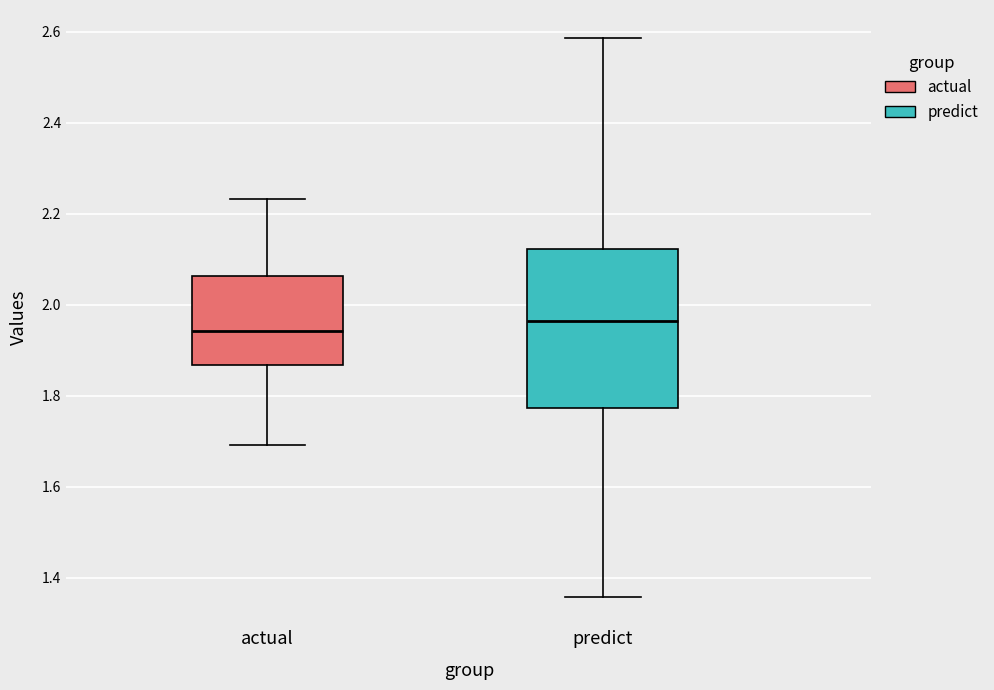

Reading left to right, read every box against the y-axis: the position of its median line, the range the box covers, and the ends of its whiskers. The values are not printed on the chart, so give them approximately, as read against the axis.

actual: median 1.94, box 1.86 to 2.06, whiskers 1.70 to 2.24
predict: median 1.96, box 1.78 to 2.12, whiskers 1.36 to 2.58